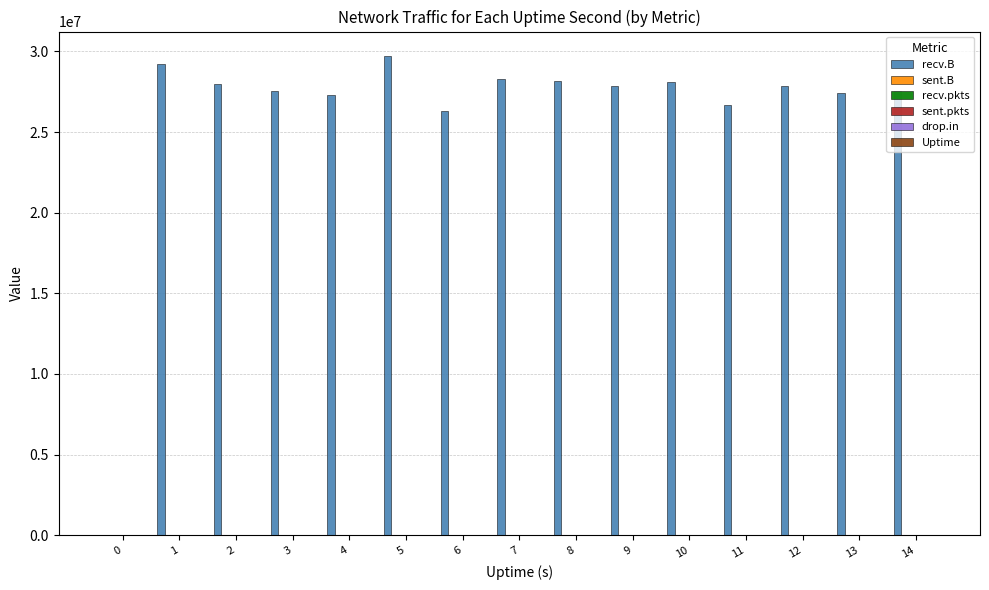

What is the sum of all recv.B values?

389985651